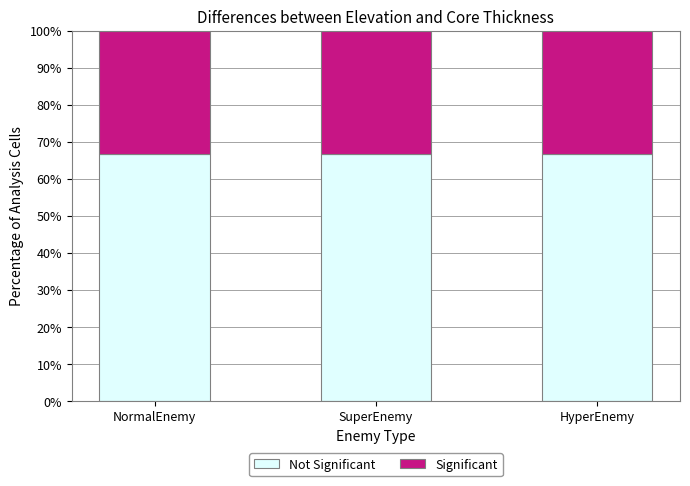

How many bars are there in total?

3